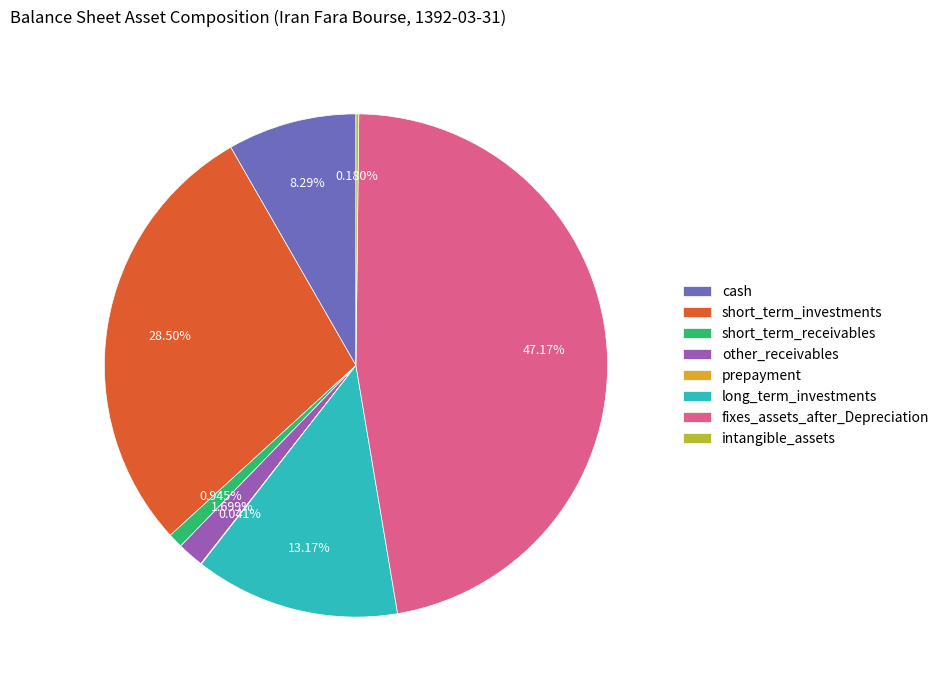

How much of the chart is everything except fixes_assets_after_Depreciation?

52.8%